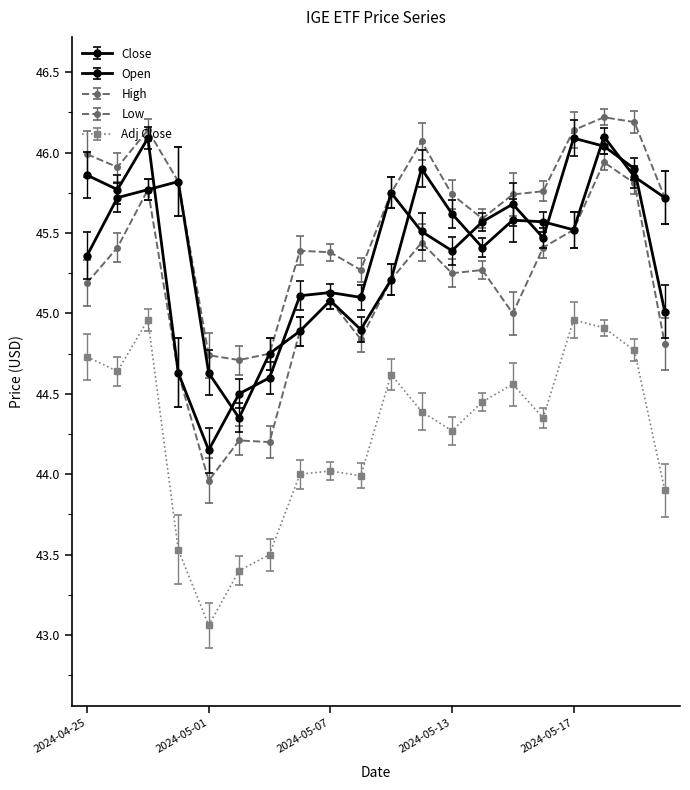

Reading left to right, list all the values displayed in this chart.

Close: 2024-04-25=45.9	2024-04-26=45.8	2024-04-29=46.1	2024-04-30=44.6	2024-05-01=44.1	2024-05-02=44.5	2024-05-03=44.6	2024-05-06=45.1	2024-05-07=45.1	2024-05-08=45.1	2024-05-09=45.8	2024-05-10=45.5	2024-05-13=45.4	2024-05-14=45.6	2024-05-15=45.7	2024-05-16=45.5	2024-05-17=46.1	2024-05-20=46.0	2024-05-21=45.9	2024-05-22=45.0
Open: 2024-04-25=45.4	2024-04-26=45.7	2024-04-29=45.8	2024-04-30=45.8	2024-05-01=44.6	2024-05-02=44.4	2024-05-03=44.8	2024-05-06=44.9	2024-05-07=45.1	2024-05-08=44.9	2024-05-09=45.2	2024-05-10=45.9	2024-05-13=45.6	2024-05-14=45.4	2024-05-15=45.6	2024-05-16=45.6	2024-05-17=45.5	2024-05-20=46.1	2024-05-21=45.9	2024-05-22=45.7
High: 2024-04-25=46.0	2024-04-26=45.9	2024-04-29=46.1	2024-04-30=45.8	2024-05-01=44.7	2024-05-02=44.7	2024-05-03=44.8	2024-05-06=45.4	2024-05-07=45.4	2024-05-08=45.3	2024-05-09=45.8	2024-05-10=46.1	2024-05-13=45.7	2024-05-14=45.6	2024-05-15=45.7	2024-05-16=45.8	2024-05-17=46.1	2024-05-20=46.2	2024-05-21=46.2	2024-05-22=45.7
Low: 2024-04-25=45.2	2024-04-26=45.4	2024-04-29=45.8	2024-04-30=44.6	2024-05-01=44.0	2024-05-02=44.2	2024-05-03=44.2	2024-05-06=44.9	2024-05-07=45.1	2024-05-08=44.8	2024-05-09=45.2	2024-05-10=45.4	2024-05-13=45.2	2024-05-14=45.3	2024-05-15=45.0	2024-05-16=45.4	2024-05-17=45.5	2024-05-20=45.9	2024-05-21=45.8	2024-05-22=44.8
Adj Close: 2024-04-25=44.7	2024-04-26=44.6	2024-04-29=45.0	2024-04-30=43.5	2024-05-01=43.1	2024-05-02=43.4	2024-05-03=43.5	2024-05-06=44.0	2024-05-07=44.0	2024-05-08=44.0	2024-05-09=44.6	2024-05-10=44.4	2024-05-13=44.3	2024-05-14=44.5	2024-05-15=44.6	2024-05-16=44.4	2024-05-17=45.0	2024-05-20=44.9	2024-05-21=44.8	2024-05-22=43.9